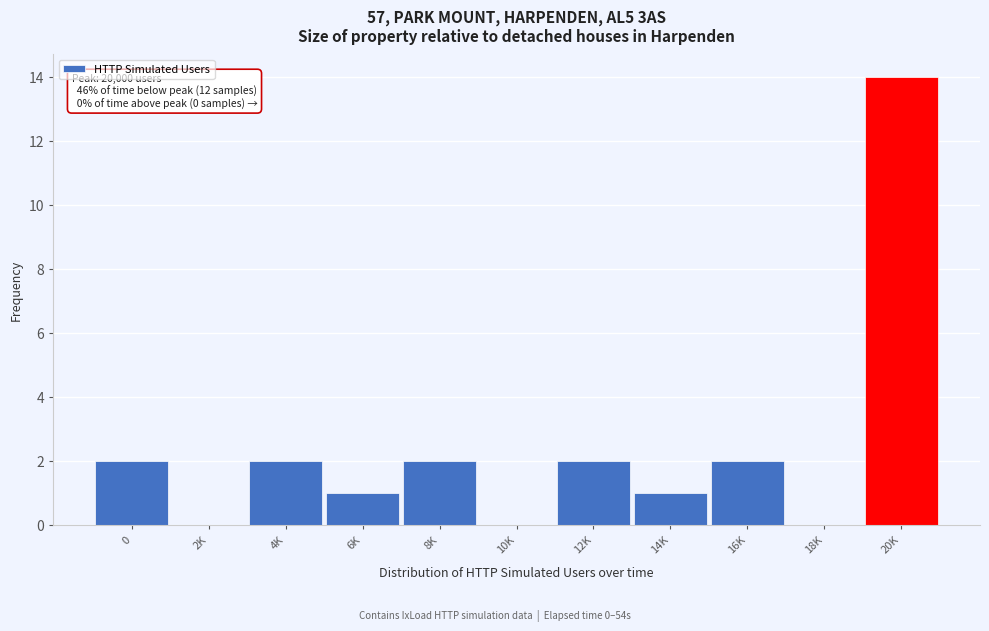

Reading left to right, transcribe all the data shown in this chart.

0=2	2K=0	4K=2	6K=1	8K=2	10K=0	12K=2	14K=1	16K=2	18K=0	20K=14